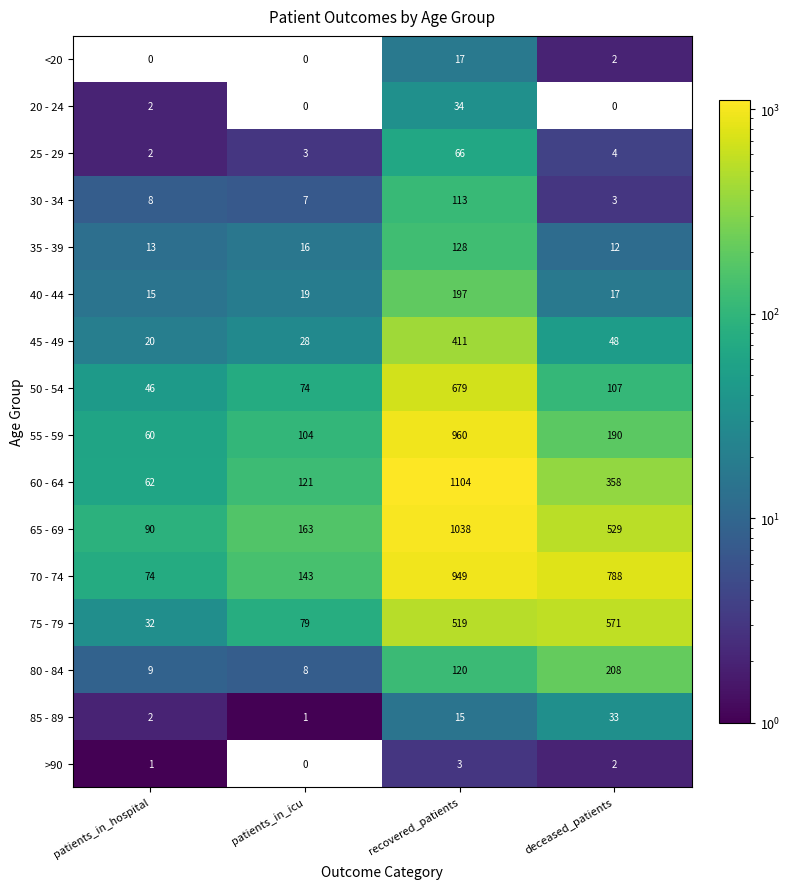

How many values in the 55 - 59 series are below 190?

2